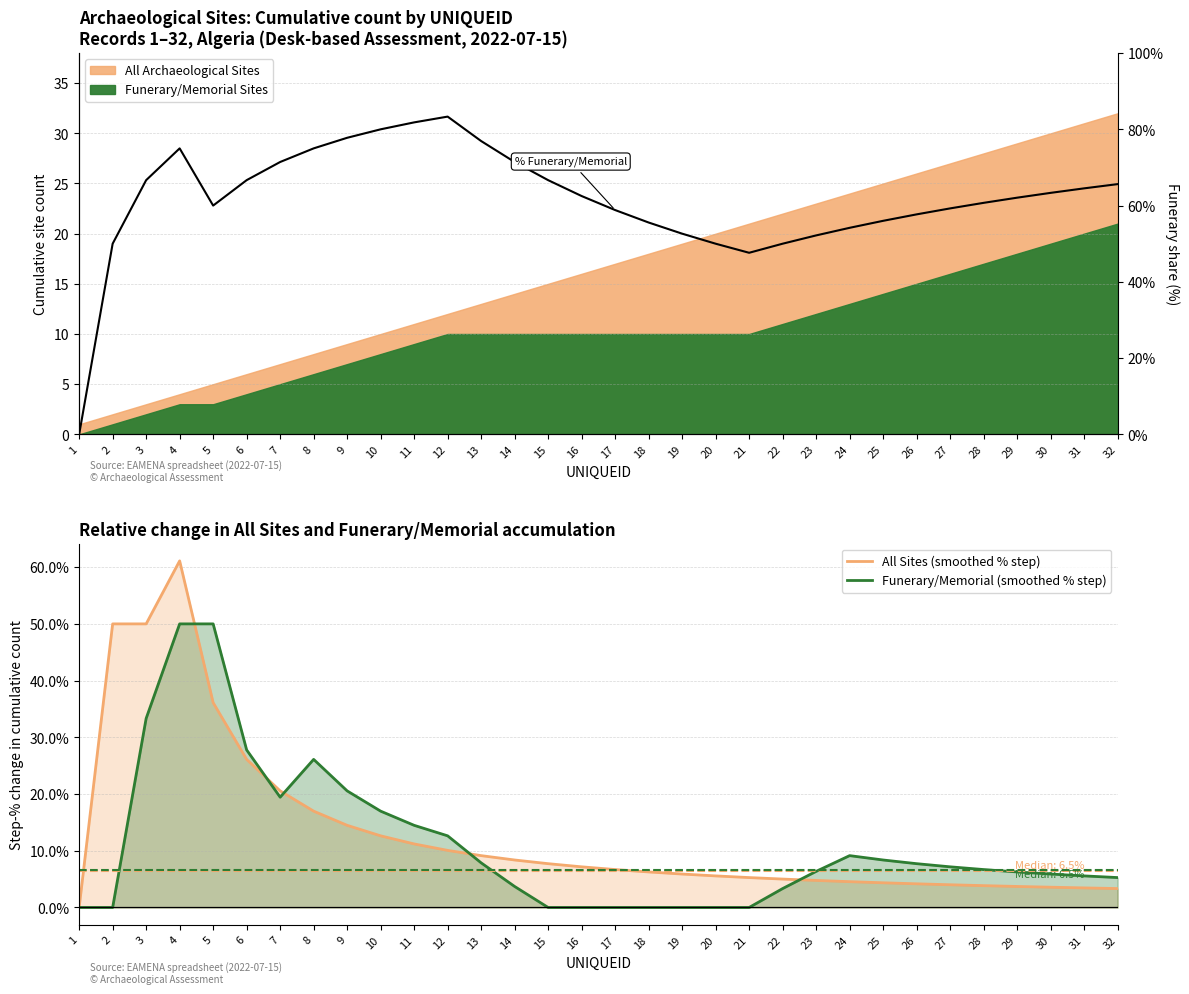

True or false: All Sites (smoothed % step) and % Funerary intersect in this chart.

False